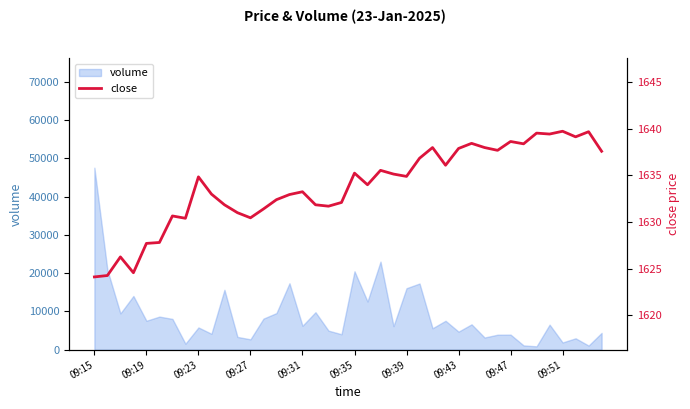

At which label does volume reach its peak?

09:15